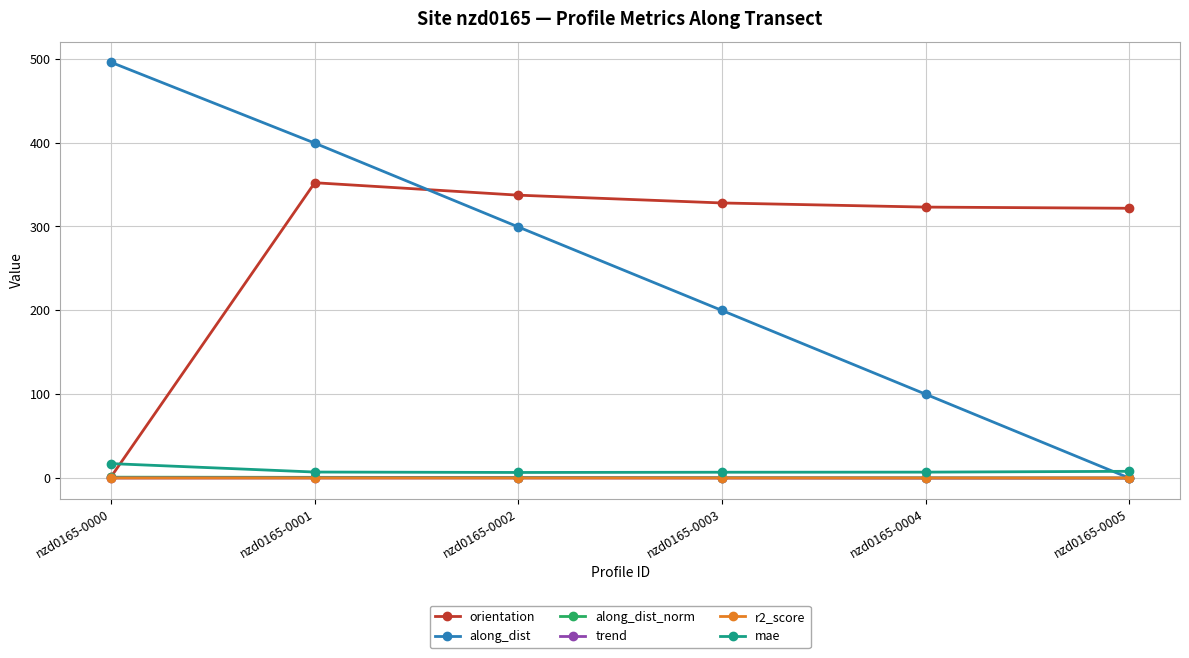

What value does the orientation series have at nzd0165-0003?

328.0